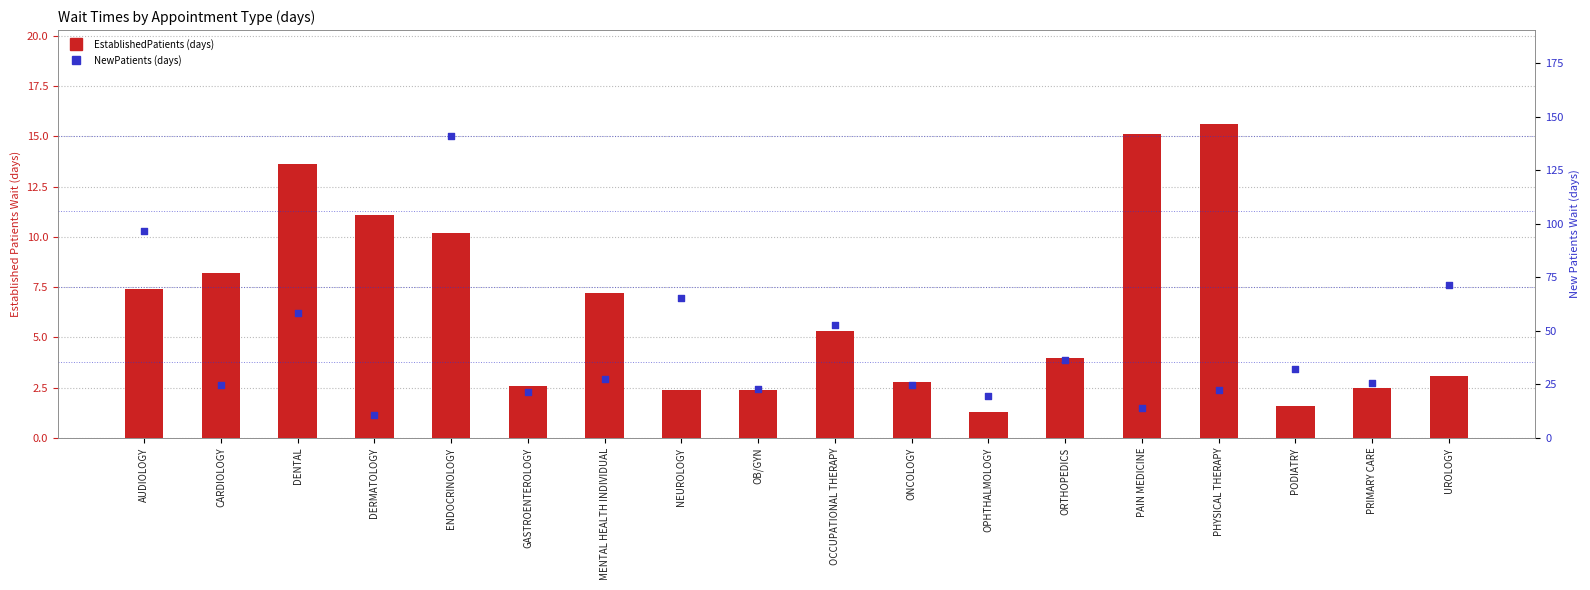

What are all the series names shown in the legend?

EstablishedPatients, NewPatients